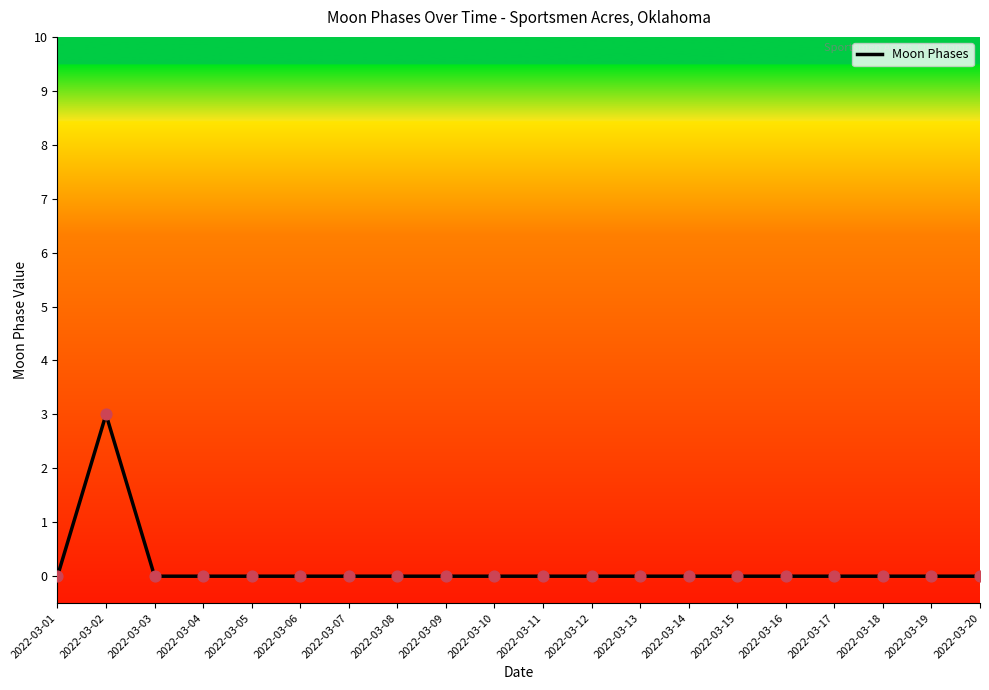

What is the change in value from 2022-03-02 to 2022-03-03?

-3